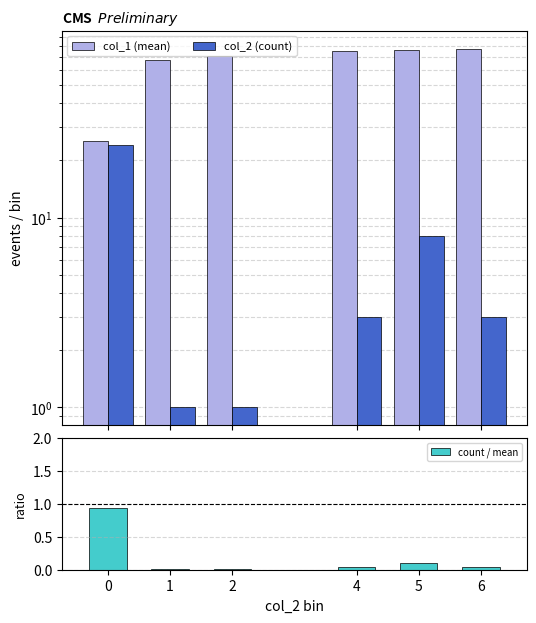

Reading left to right, list all the values displayed in this chart.

col_1 (mean): 0=25.4	1=68.0	2=71.0	4=75.3	5=76.2	6=77.7
col_2 (count): 0=24.0	1=1.0	2=1.0	4=3.0	5=8.0	6=3.0
count / mean: 0=0.9	1=0.0	2=0.0	4=0.0	5=0.1	6=0.0